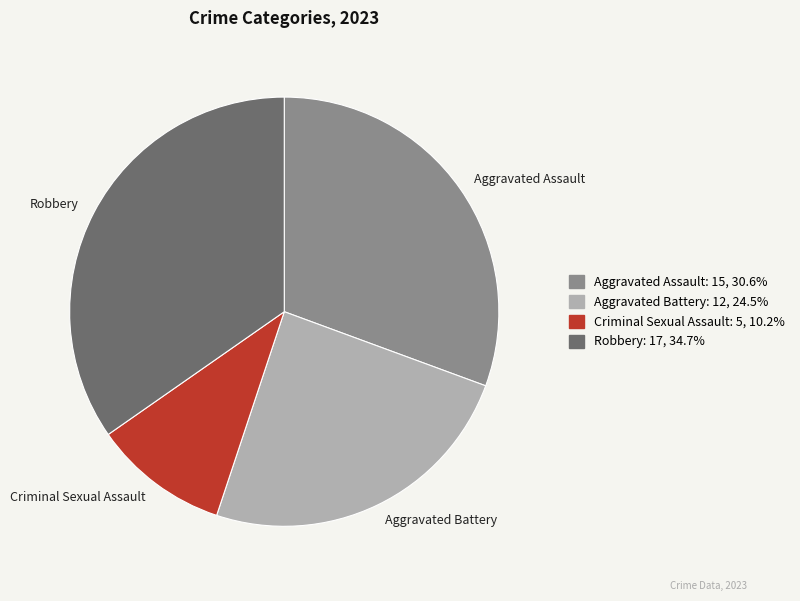

What is the ratio of the value at Criminal Sexual Assault to the value at Aggravated Battery?

0.4